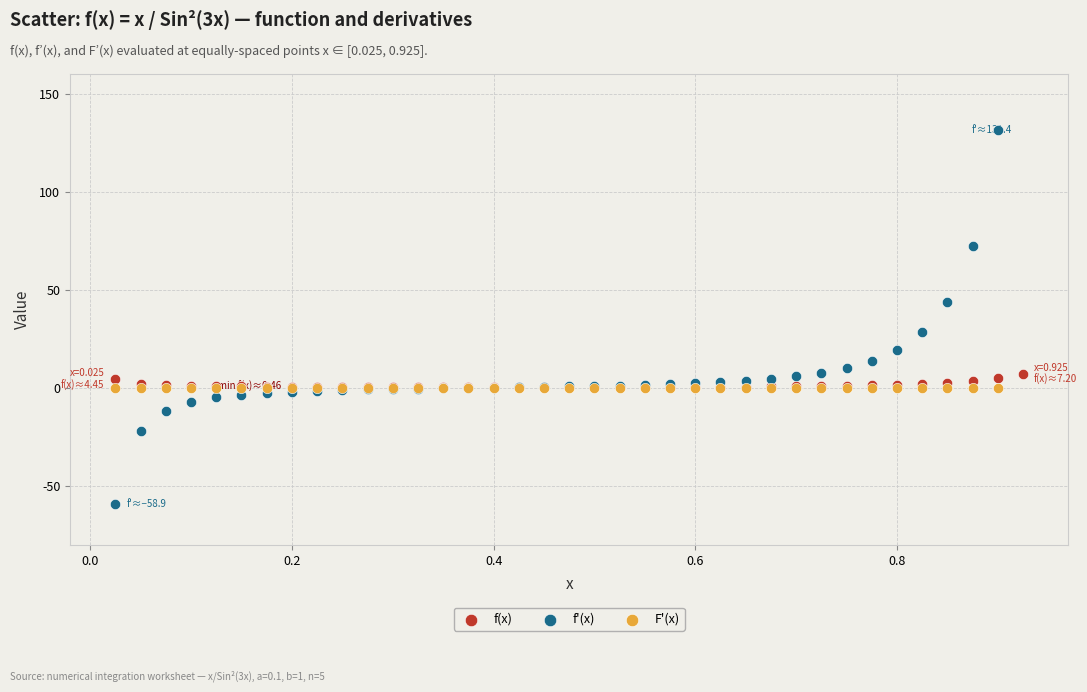

Which series reaches the minimum Y coordinate?

f'(x)